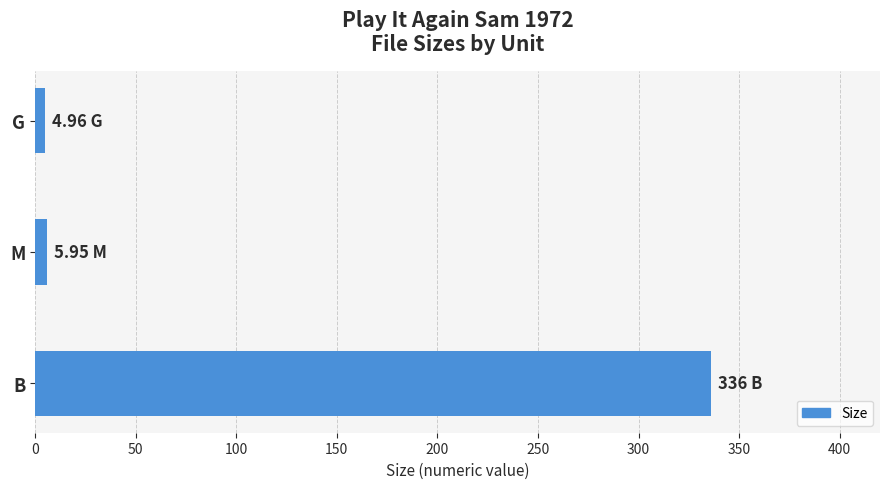

What is the label of the 3rd bar from the bottom?

G